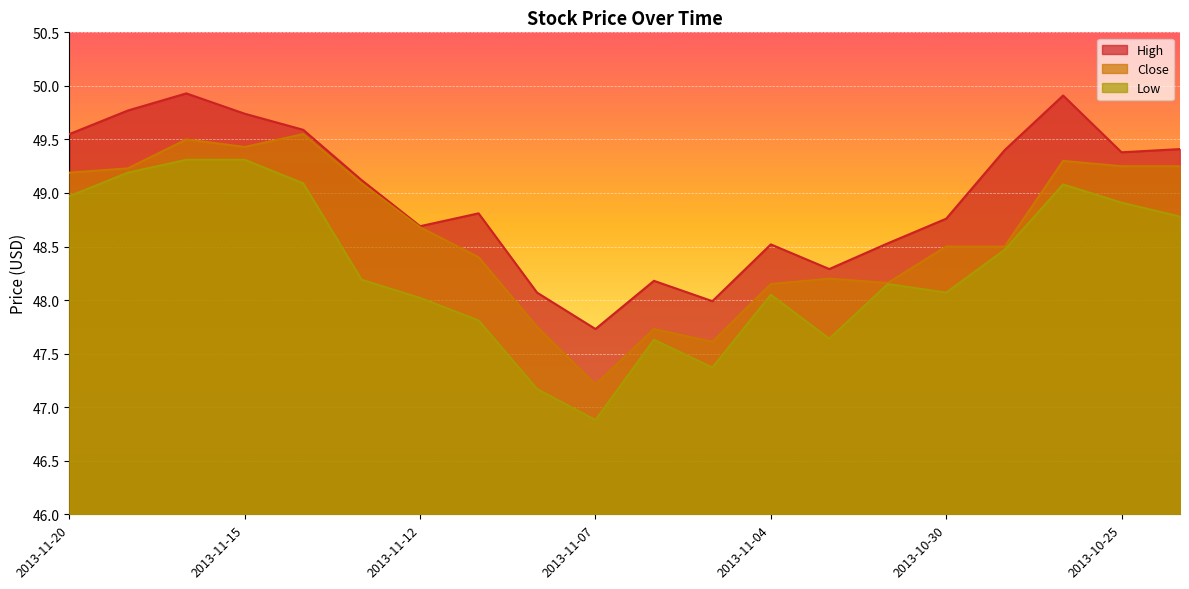

The Close series shows 85.8 at 2013-10-28. True or false?

False